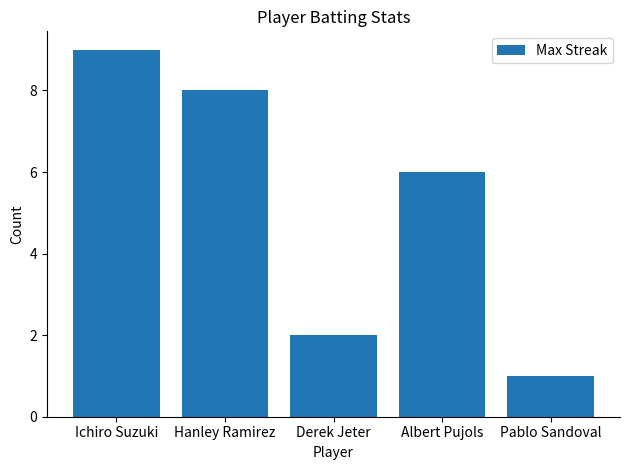

Reading right to left, extract all data points from this chart.

1	6	2	8	9